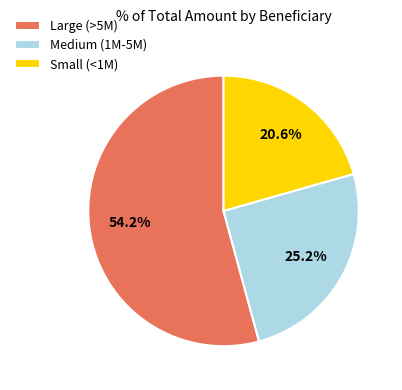

Combined, do Medium (1M-5M) and Large (>5M) account for over 50%?

Yes